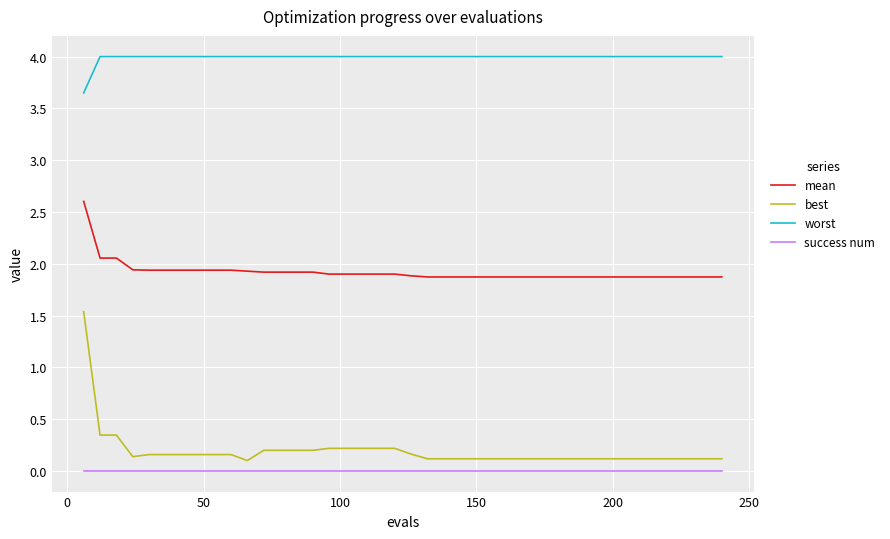

What is the maximum value for worst?

4.0